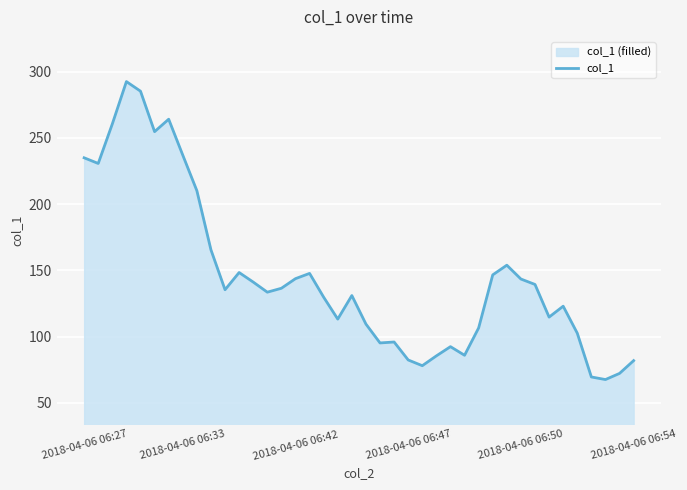

What is the greatest value displayed?

292.6